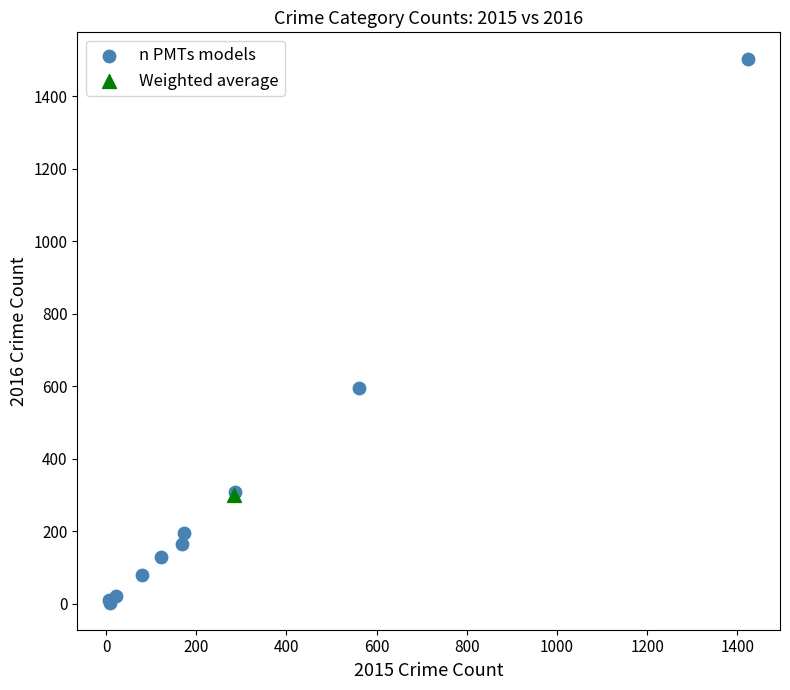

What are all the series names shown in the legend?

n PMTs models, Weighted average